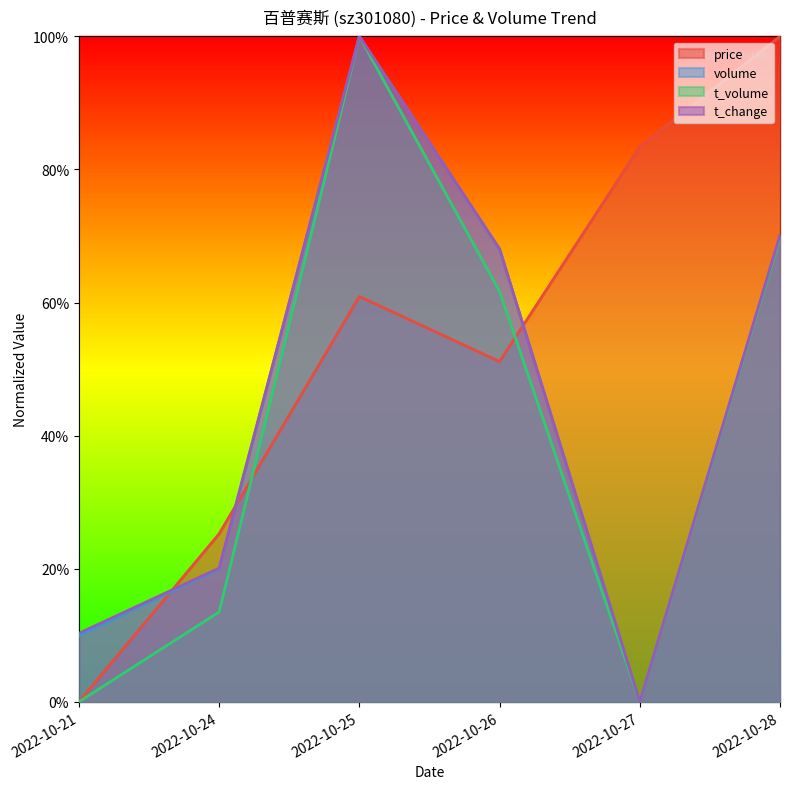

In volume, how many points are higher than both neighbors (excluding endpoints)?

1